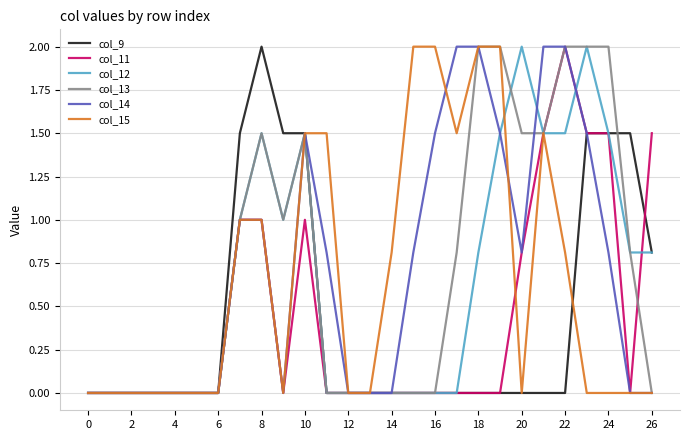

What is the greatest value displayed?

2.0